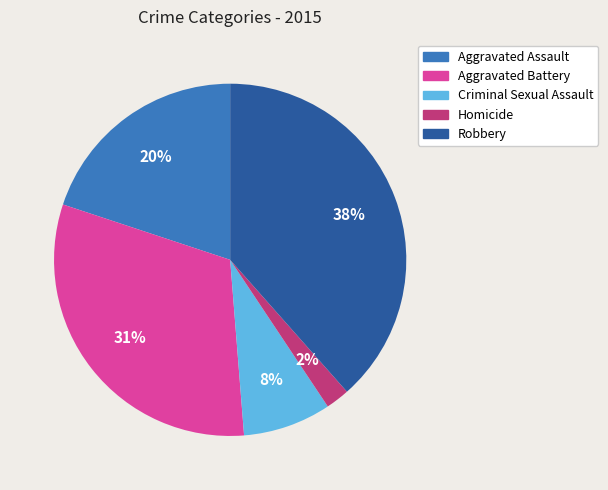

What is the largest slice in the pie chart?

Robbery